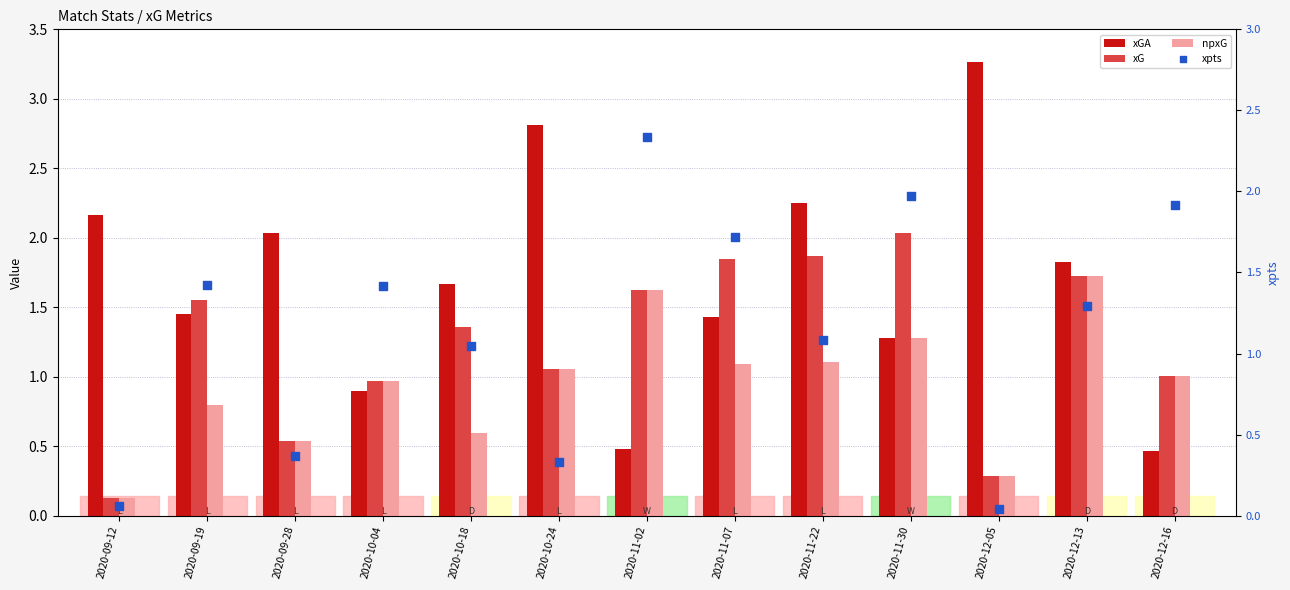

At which category is the sum across all series the highest?

2020-12-13